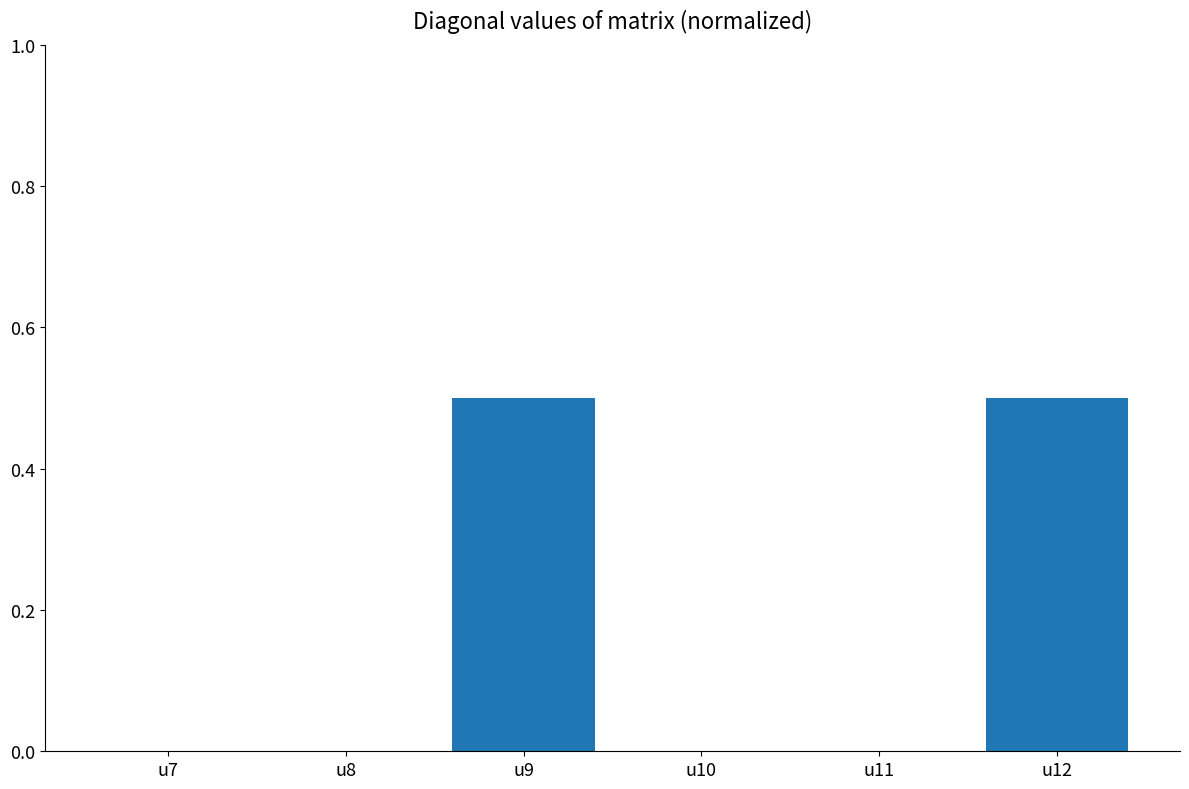

True or false: the data shows 0.0 at u7.

True